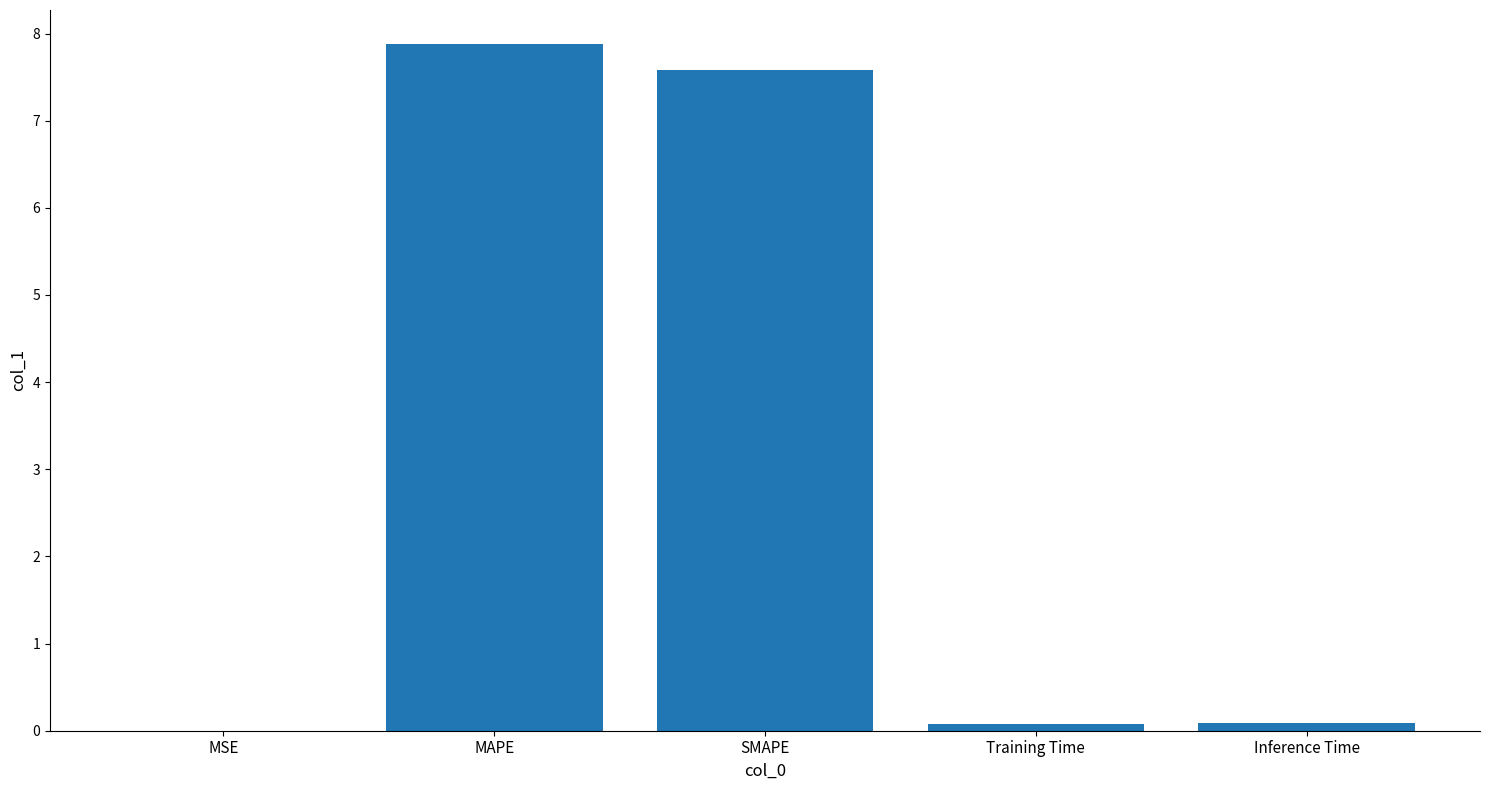

What is the maximum value shown in the chart?

7.9